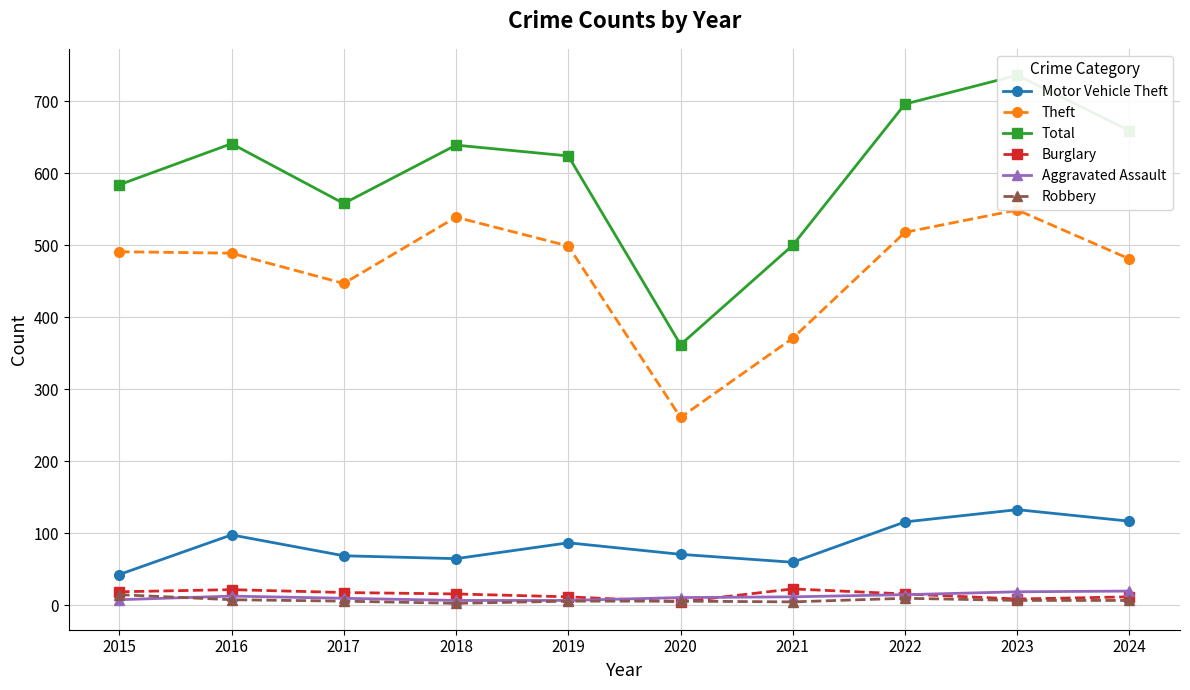

At which label is Total closest to 549?

2017